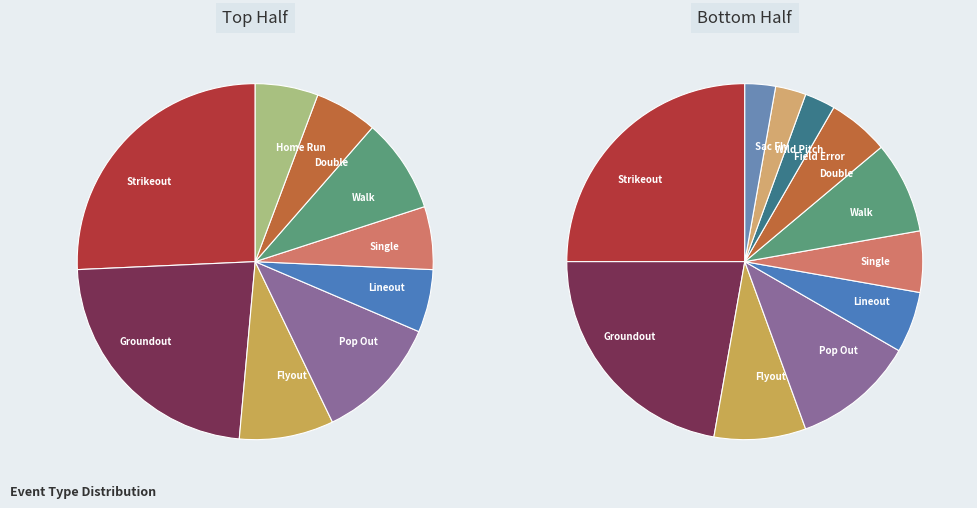

Do Double and Flyout together represent more than half of the pie?

No